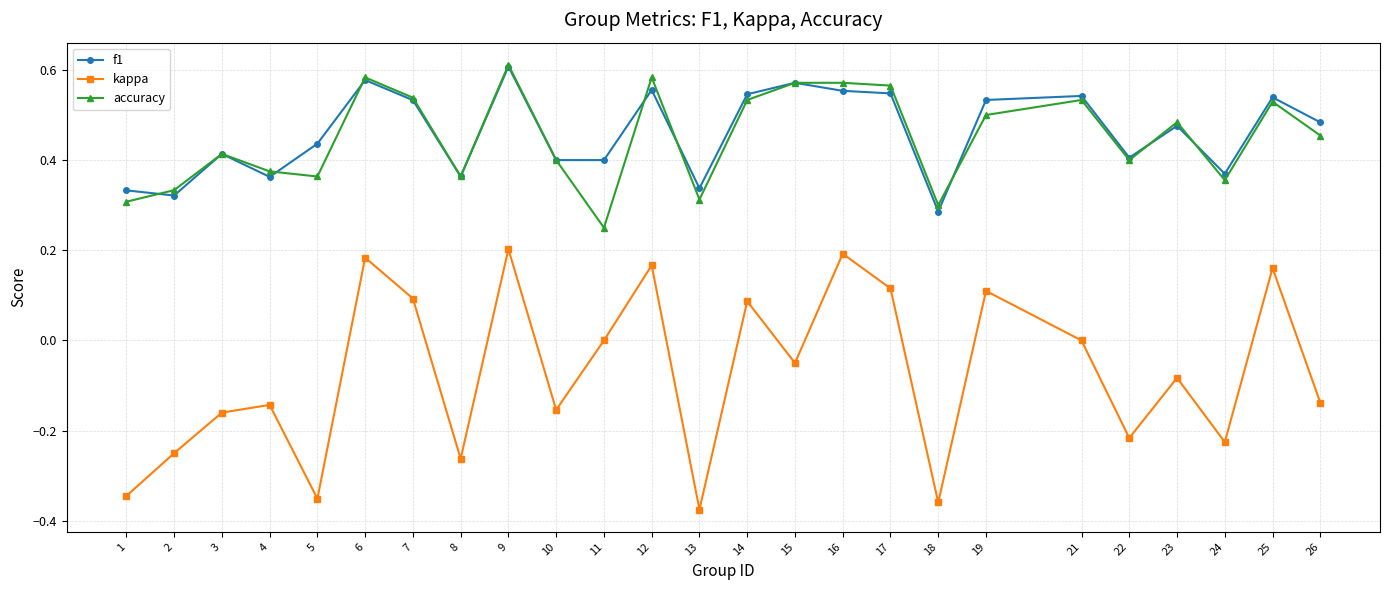

Where is the first local maximum for accuracy?

3